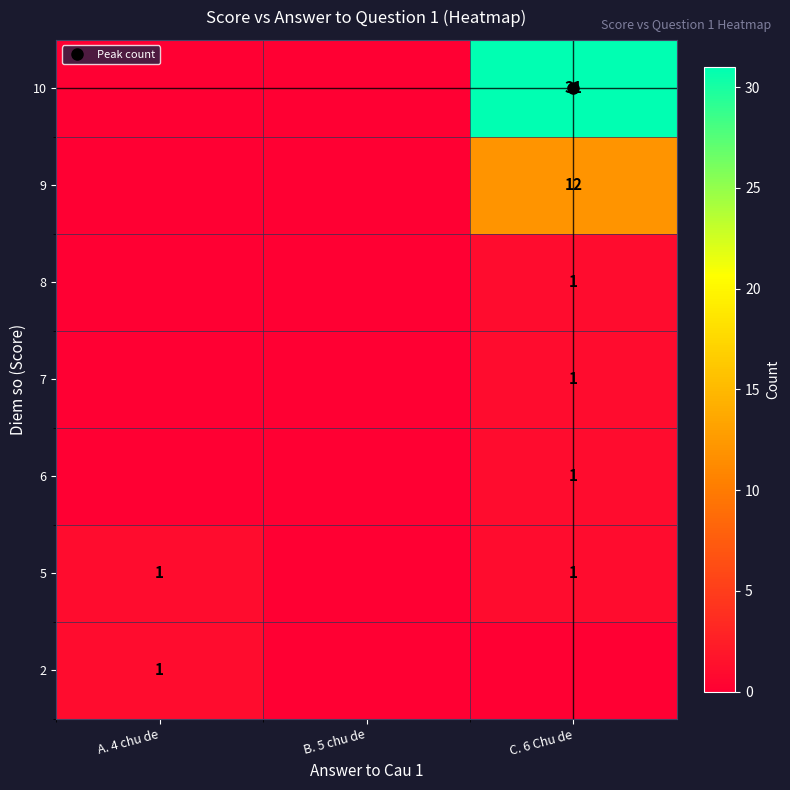

The value of 8 at C. 6 Chu de is 0. True or false?

False